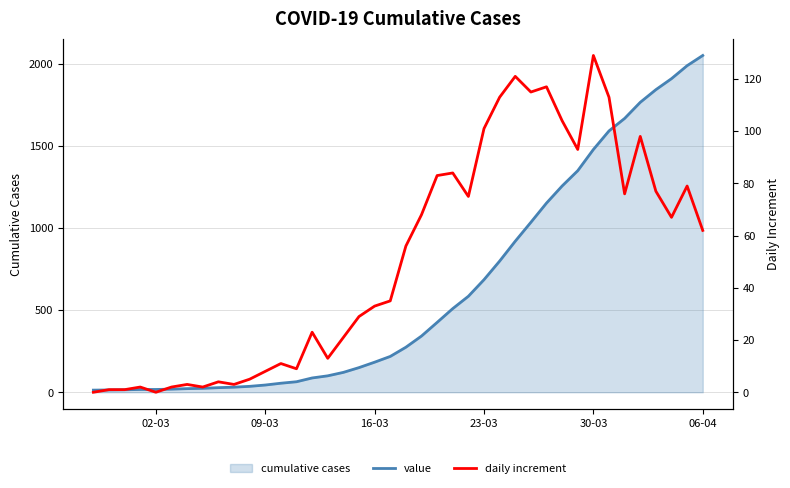

What is the highest value of the value series?

2049